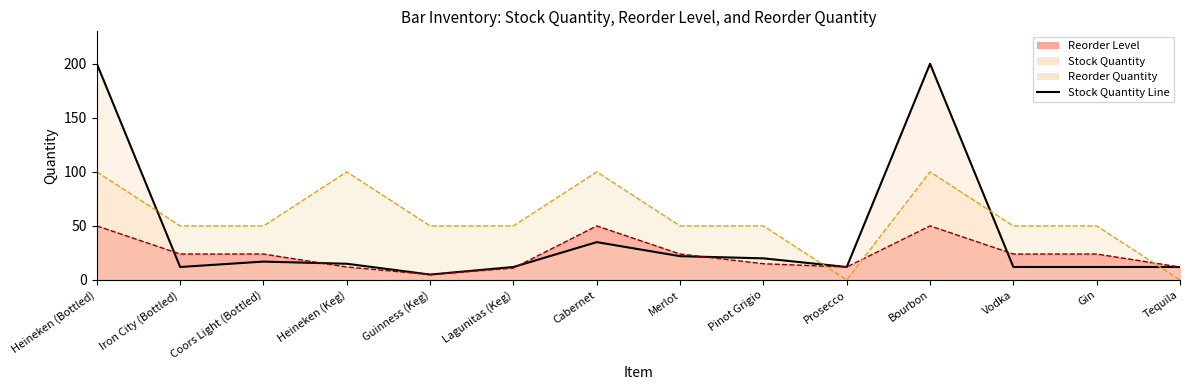

Does the chart have visible grid lines?

No